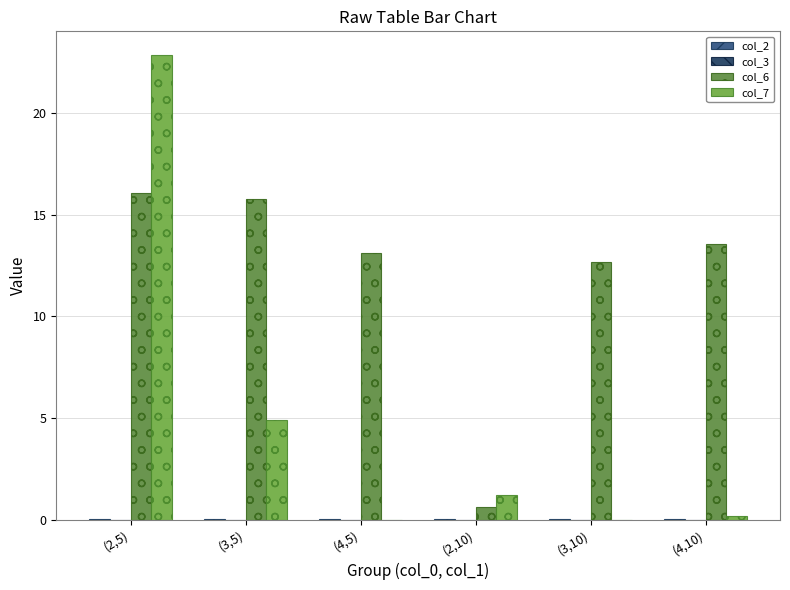

Count the number of data series in this chart.

4